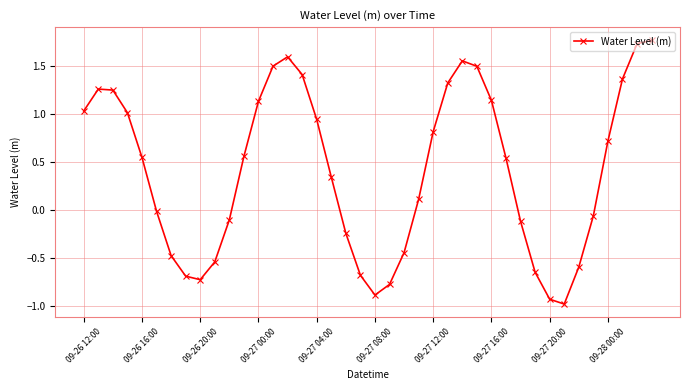

True or false: there are more than 2 points higher than both neighbors.

True